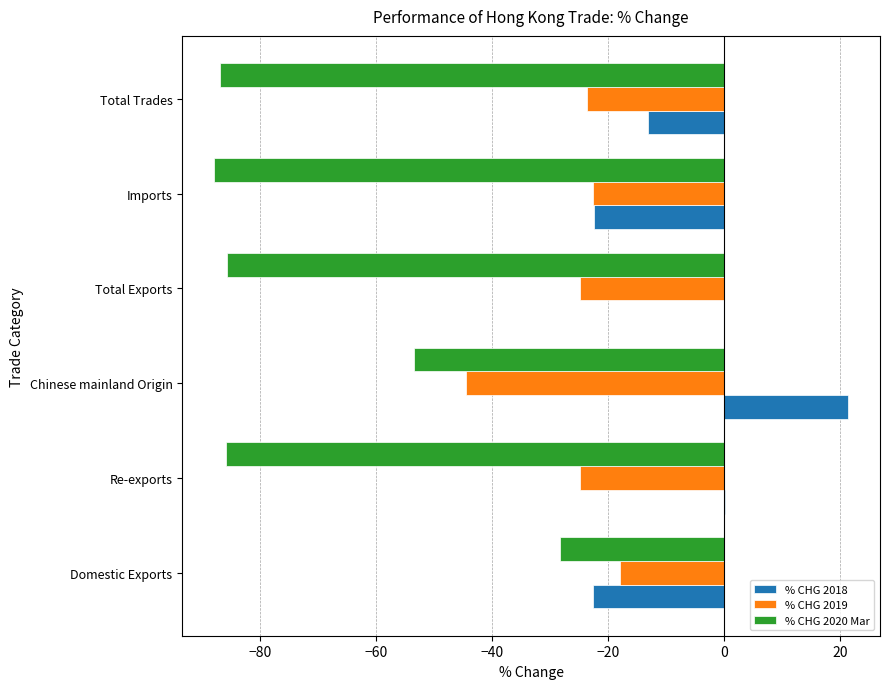

Is the value of % CHG 2020 Mar at Domestic Exports greater than the value of % CHG 2019 at Chinese mainland Origin?

Yes